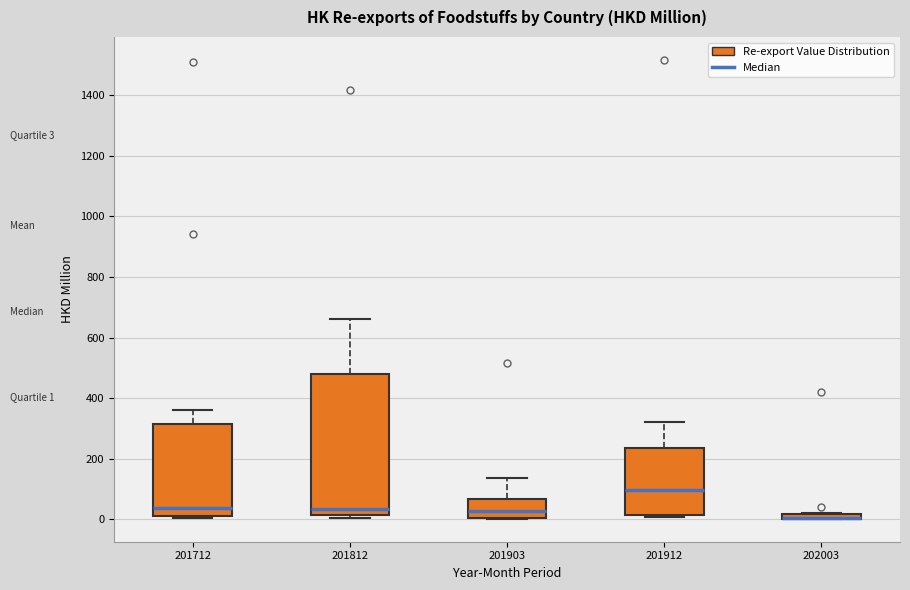

Comparing the boxes themselves (not the whiskers), which one is the tallest?

201812